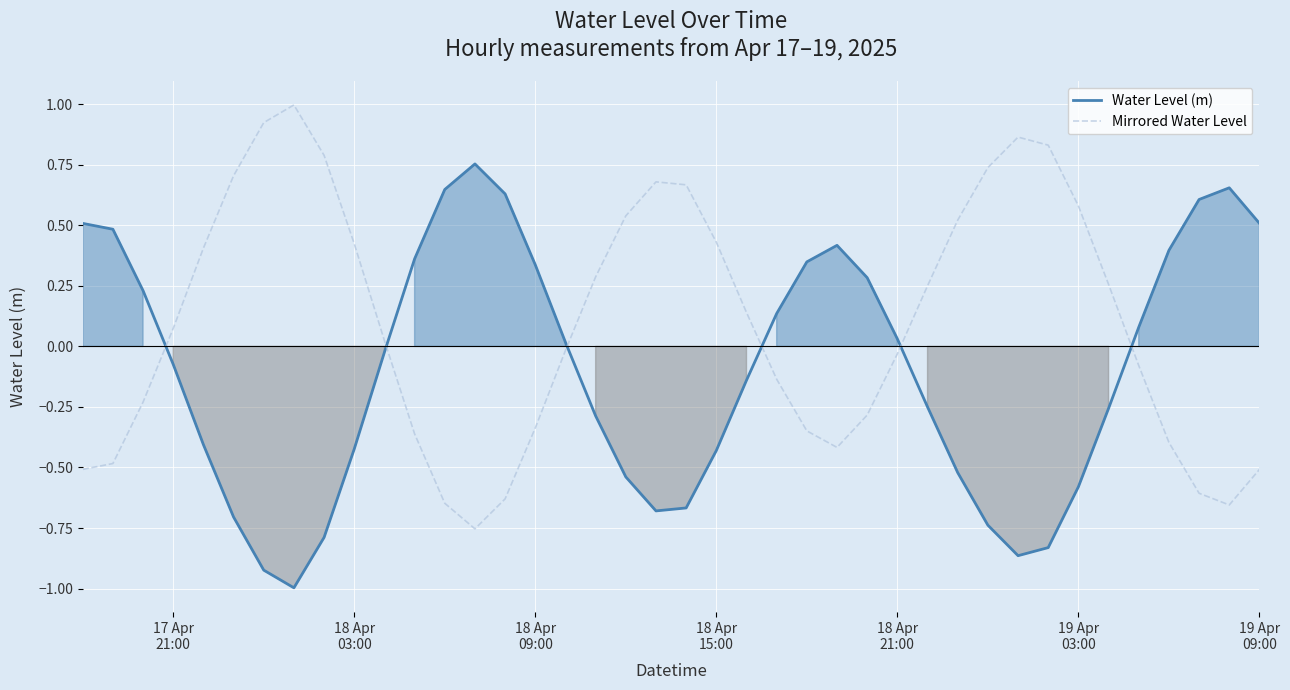

True or false: Mirrored Water Level and Water Level (m) intersect in this chart.

True